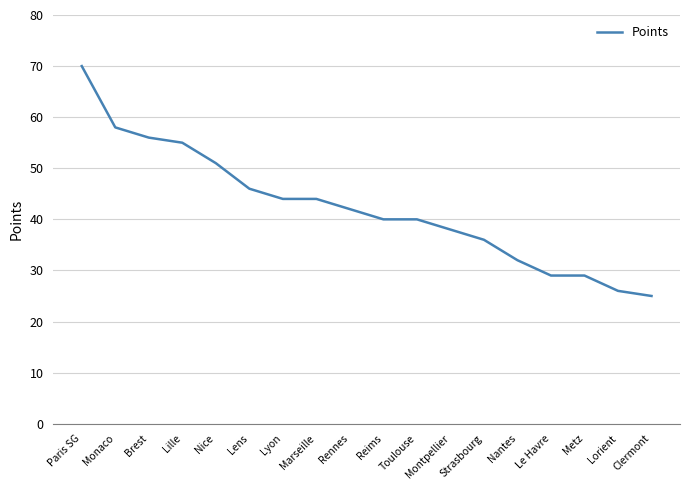

What is the change in value from Toulouse to Clermont?

-15